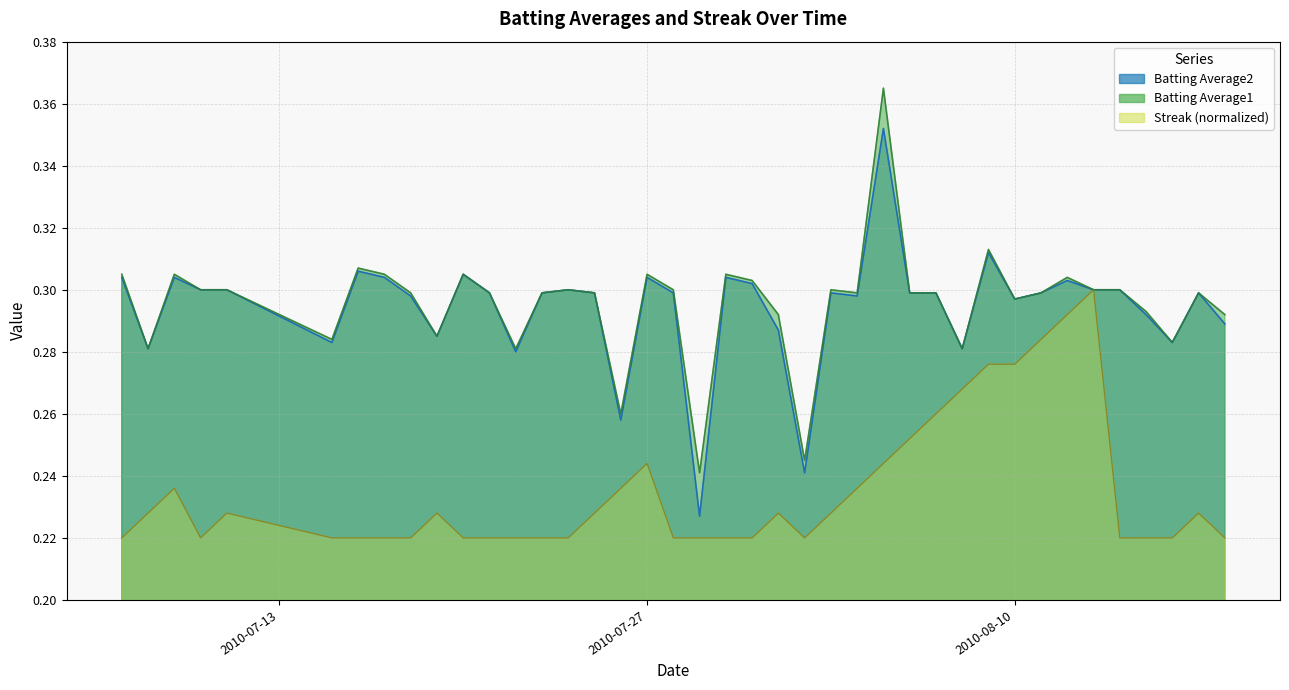

At which label is Batting Average1 closest to 0?

2010-07-29